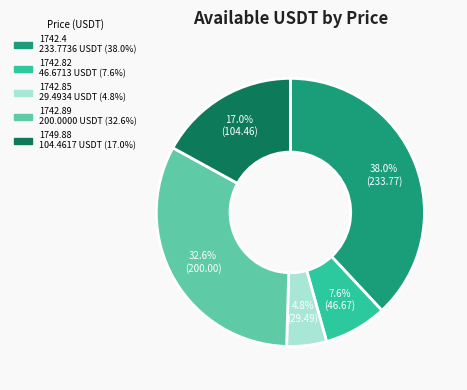

To the nearest percent, what is the combined percentage of 1742.82 and 1742.89?

40%